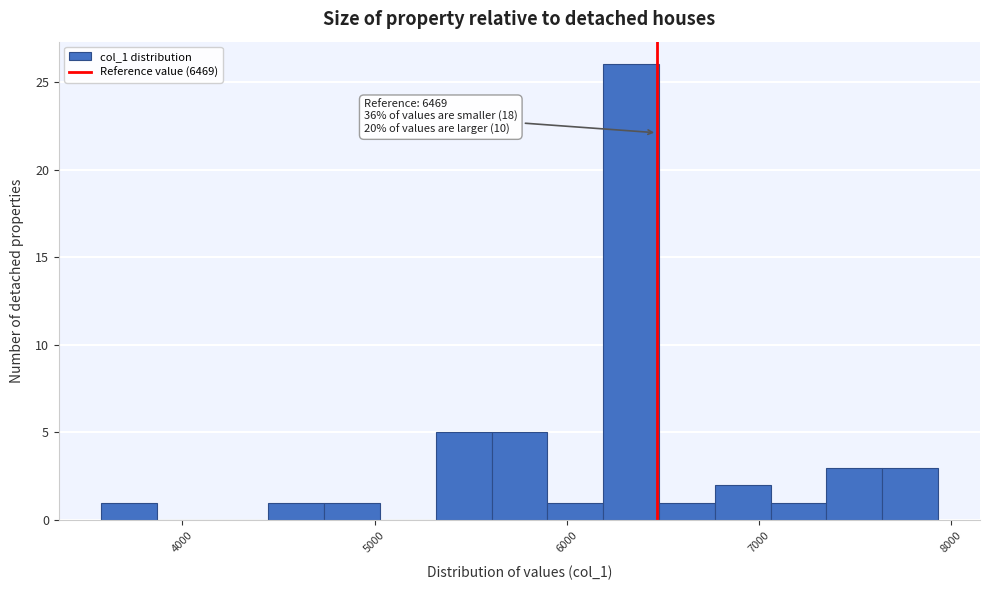

Read against the x-axis, roughly where is the centre of the tallest bar?

6300